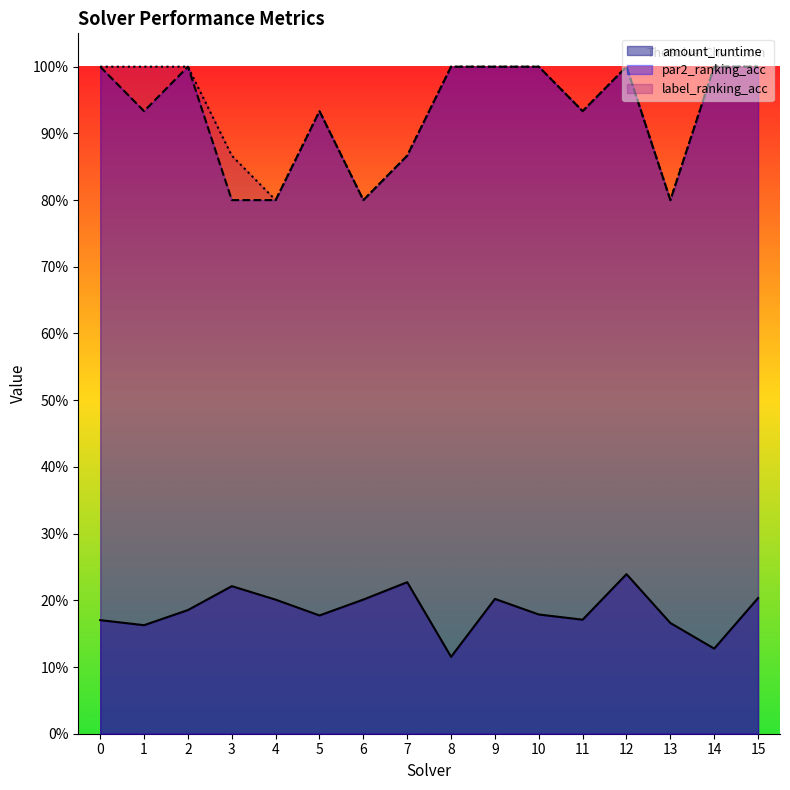

True or false: amount_runtime and label_ranking_acc intersect in this chart.

False